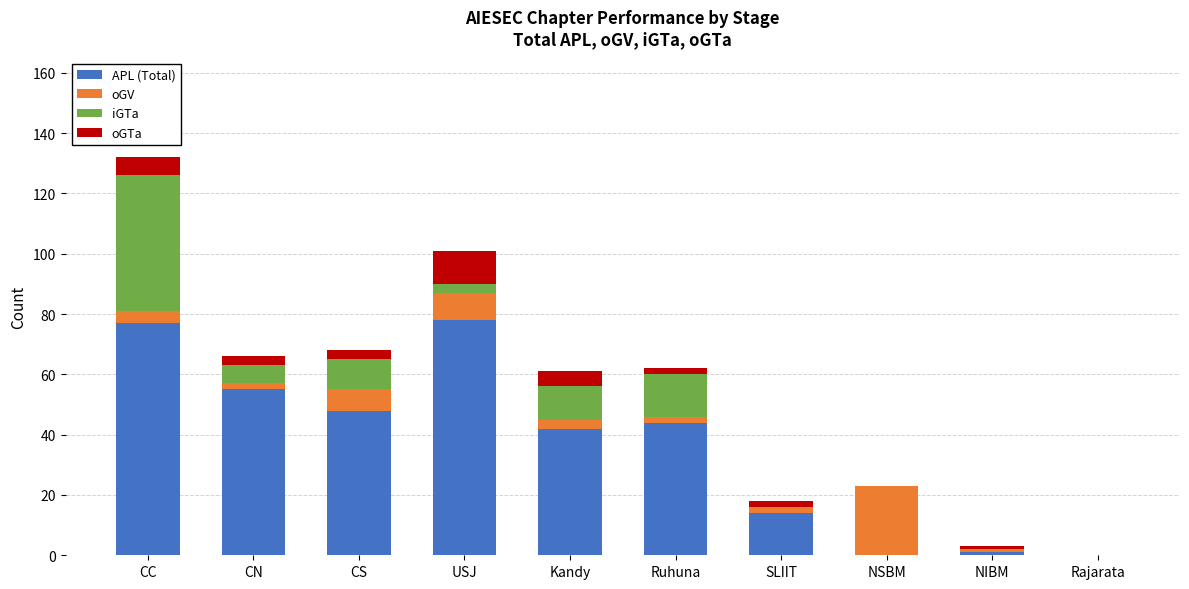

Where is APL (Total) nearest to the value 39?

Kandy